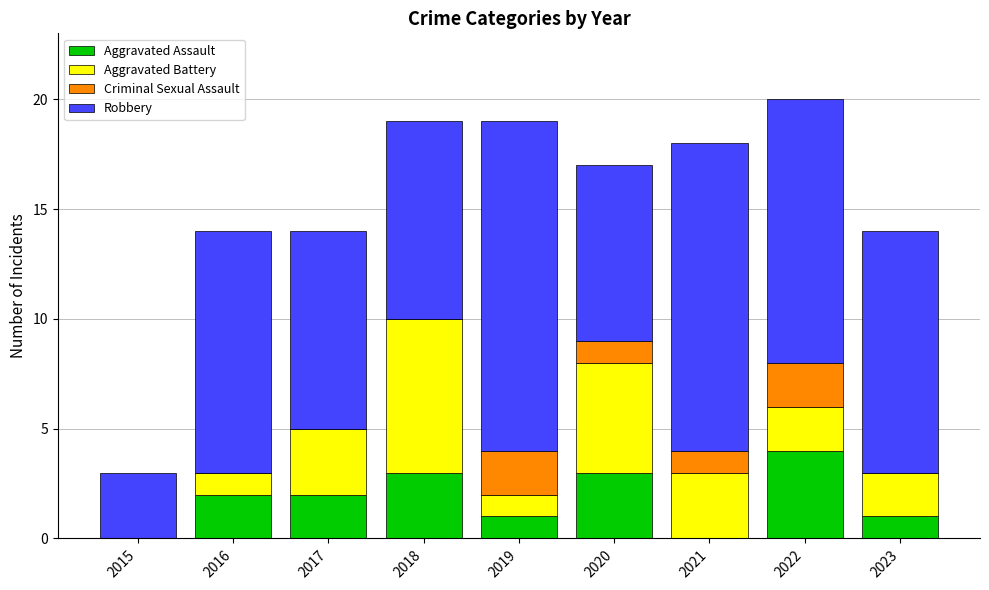

The value of Aggravated Assault at 2016 is 3. True or false?

False